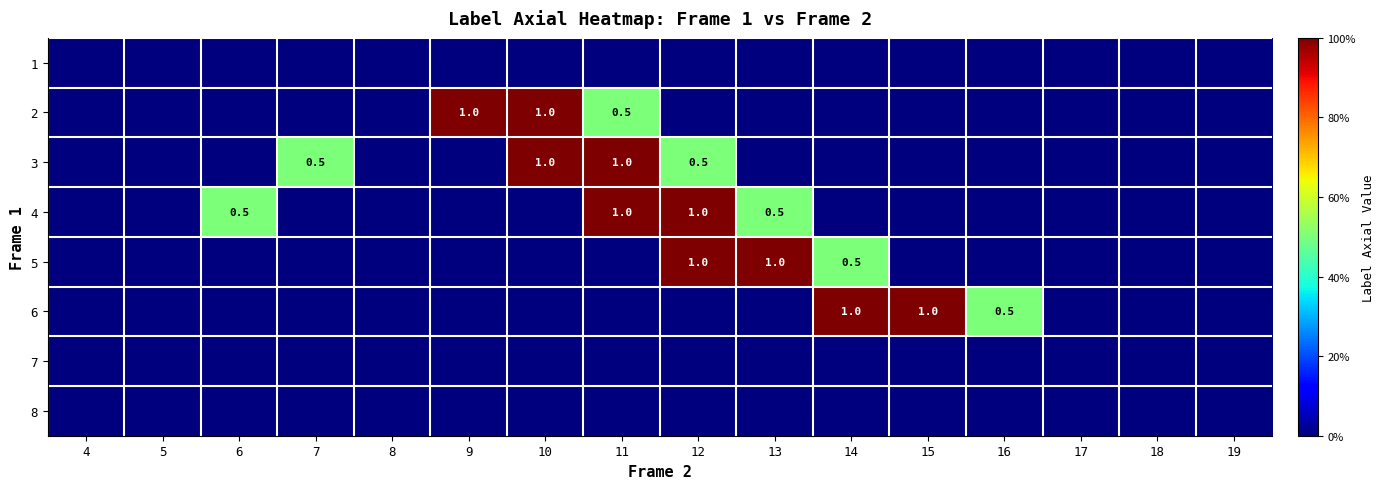

At which category is the sum across all series the highest?

11